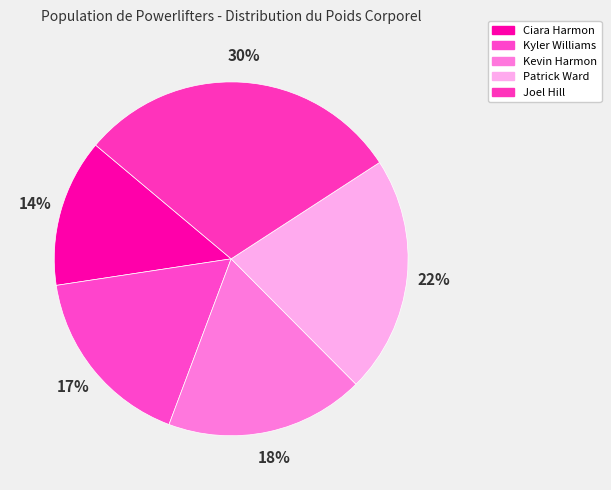

Combined, what portion of the pie is Joel Hill and Kyler Williams?

46.6%